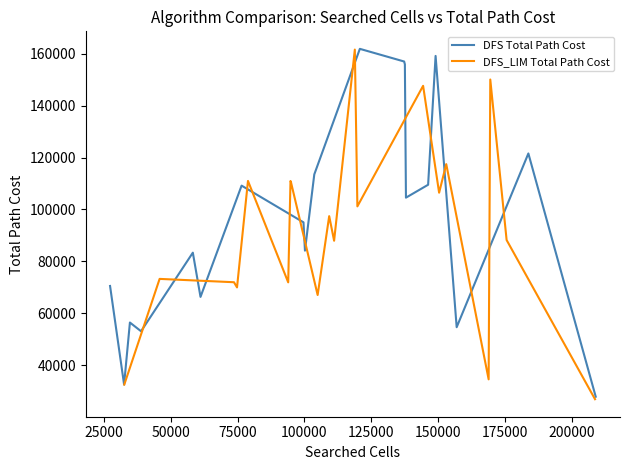

What is the maximum value for DFS Total Path Cost?

161936